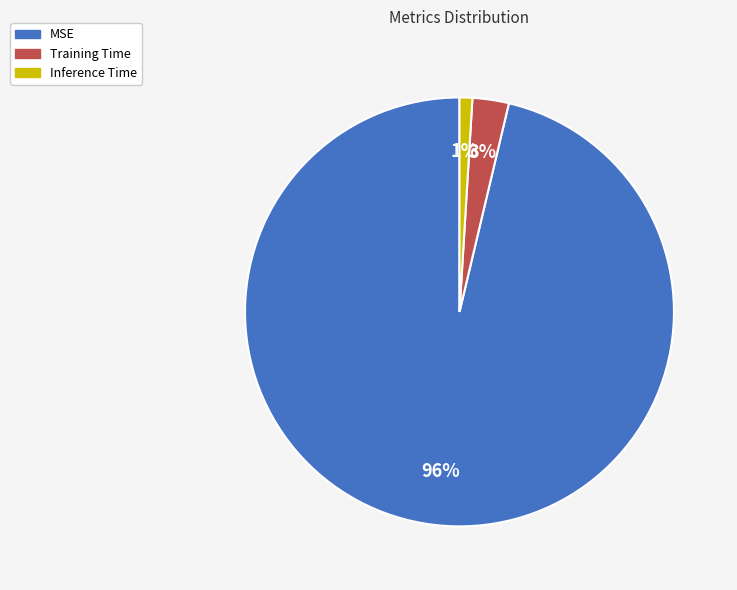

True or false: Inference Time accounts for 11% of the total.

False